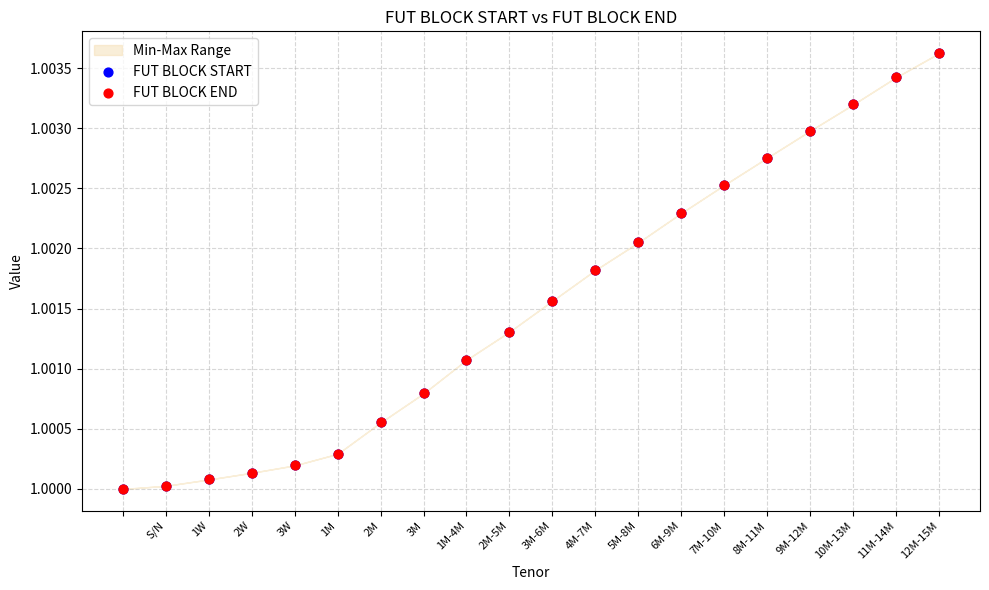

What are all the series names shown in the legend?

FUT BLOCK START, FUT BLOCK END